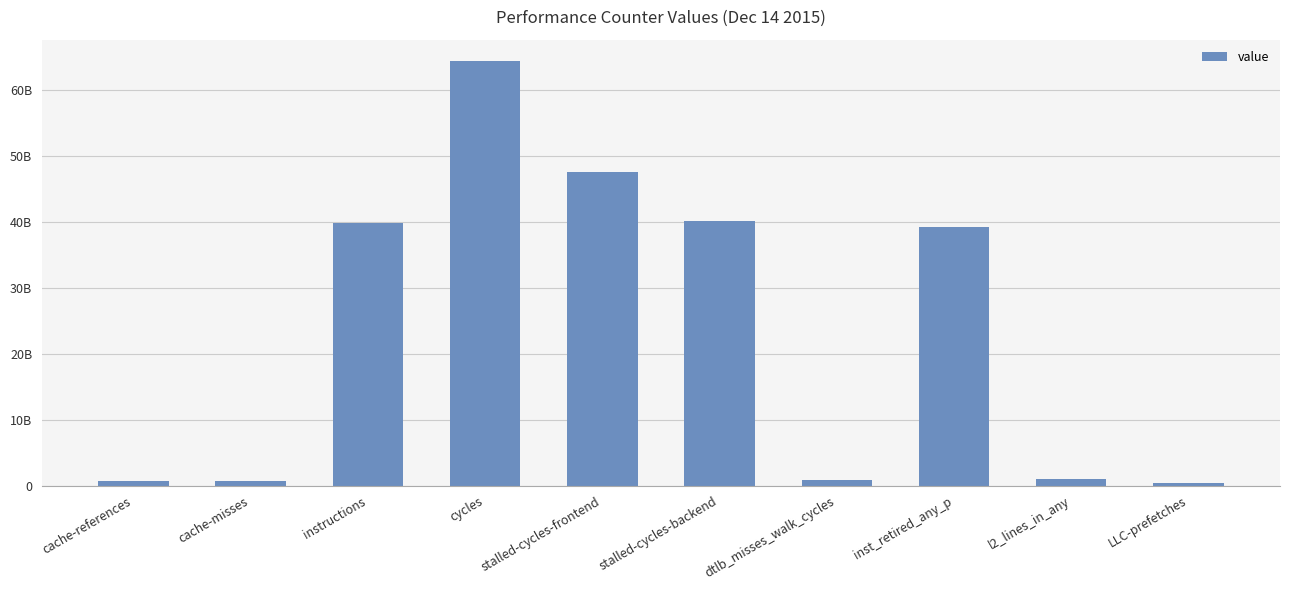

At which label is the value closest to 32340292146?

inst_retired_any_p